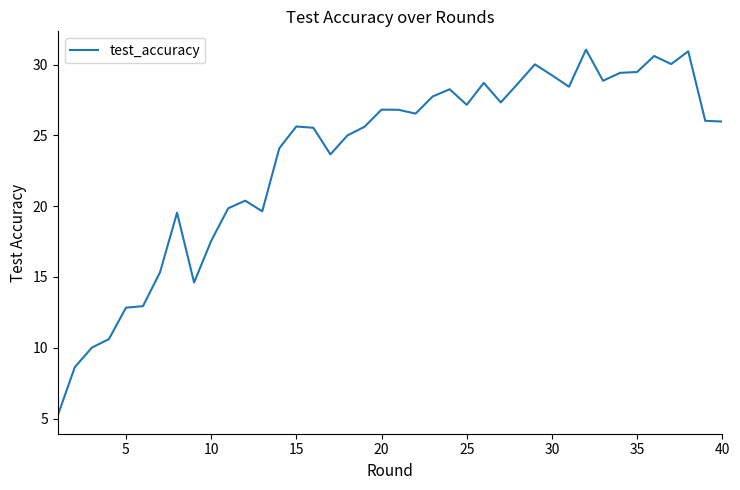

What is the greatest value displayed?

31.1